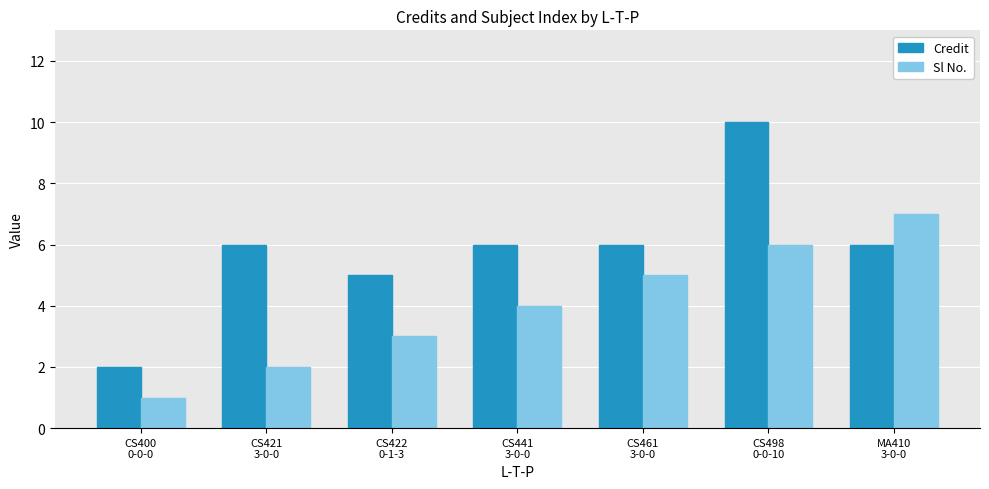

Rank the series by their maximum value, from lowest to highest.

Sl No., Credit